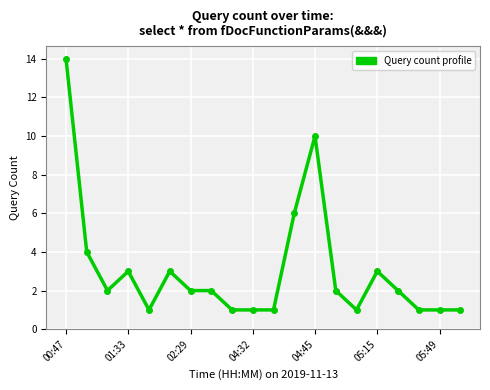

What is the value of the 12th point from the left?

6